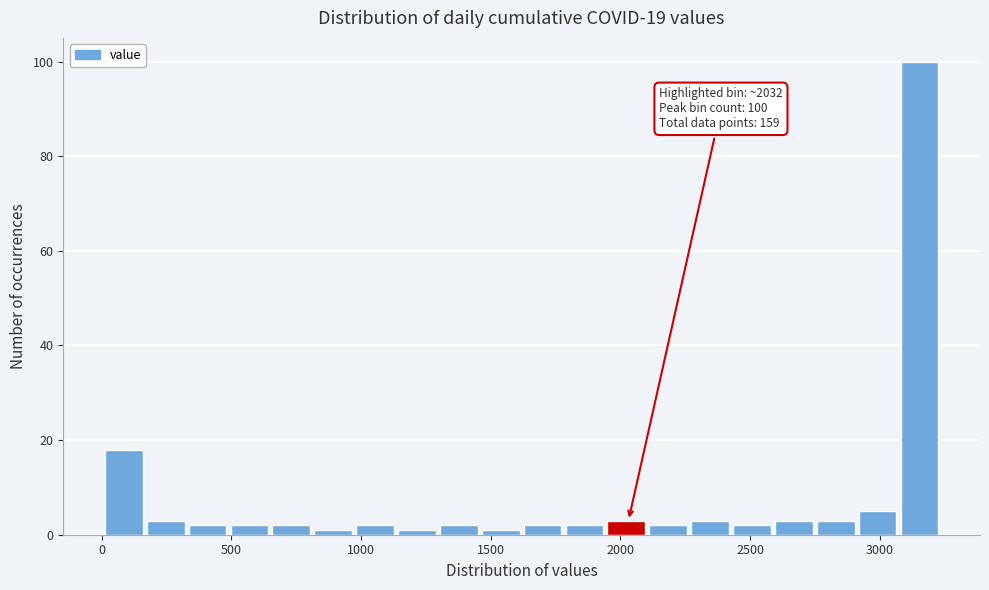

Around what value on the x-axis is the tallest bar? Give the approximate position of its centre, as read against the axis.

3150